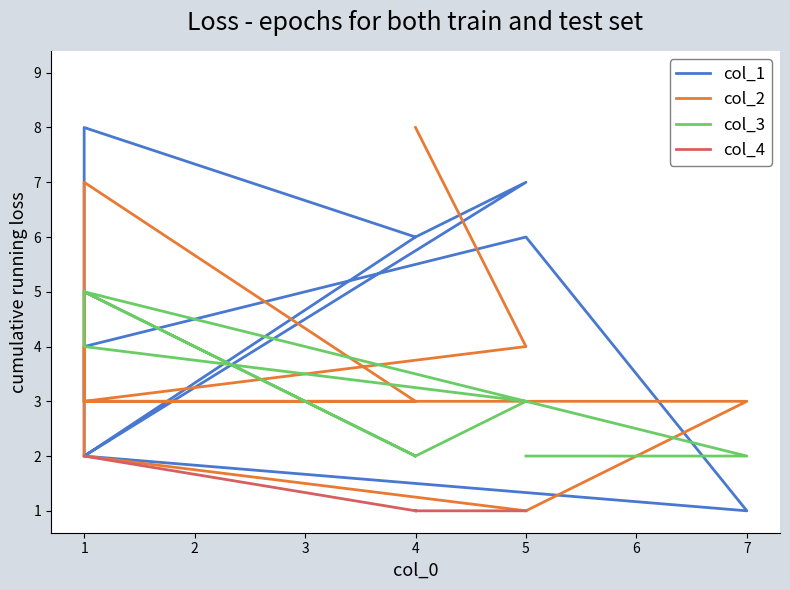

True or false: col_3 has a value of 2.0 at 5.

True